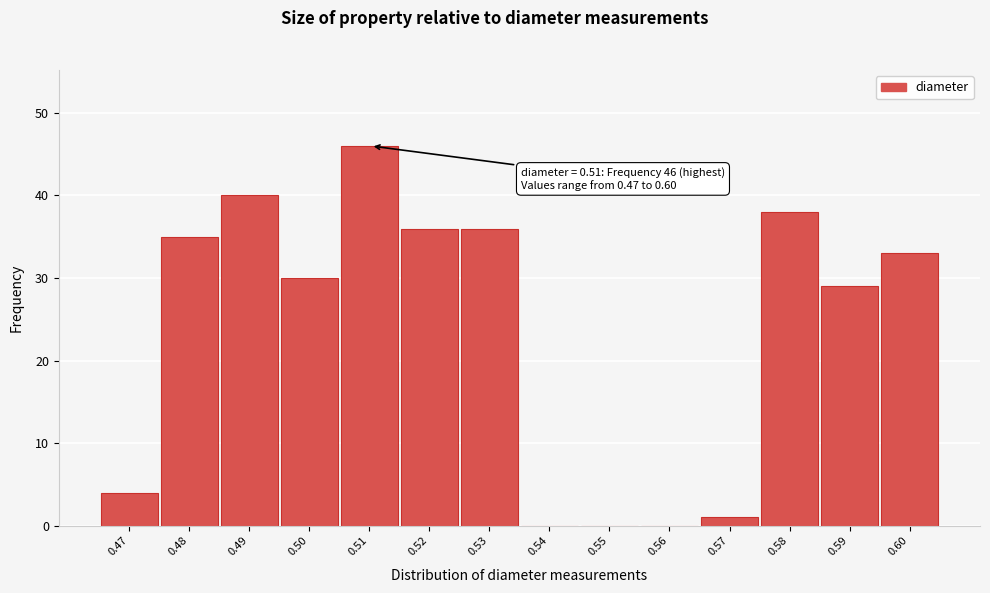

Reading left to right, list all the values displayed in this chart.

0.47=4	0.48=35	0.49=40	0.50=30	0.51=46	0.52=36	0.53=36	0.54=0	0.55=0	0.56=0	0.57=1	0.58=38	0.59=29	0.60=33